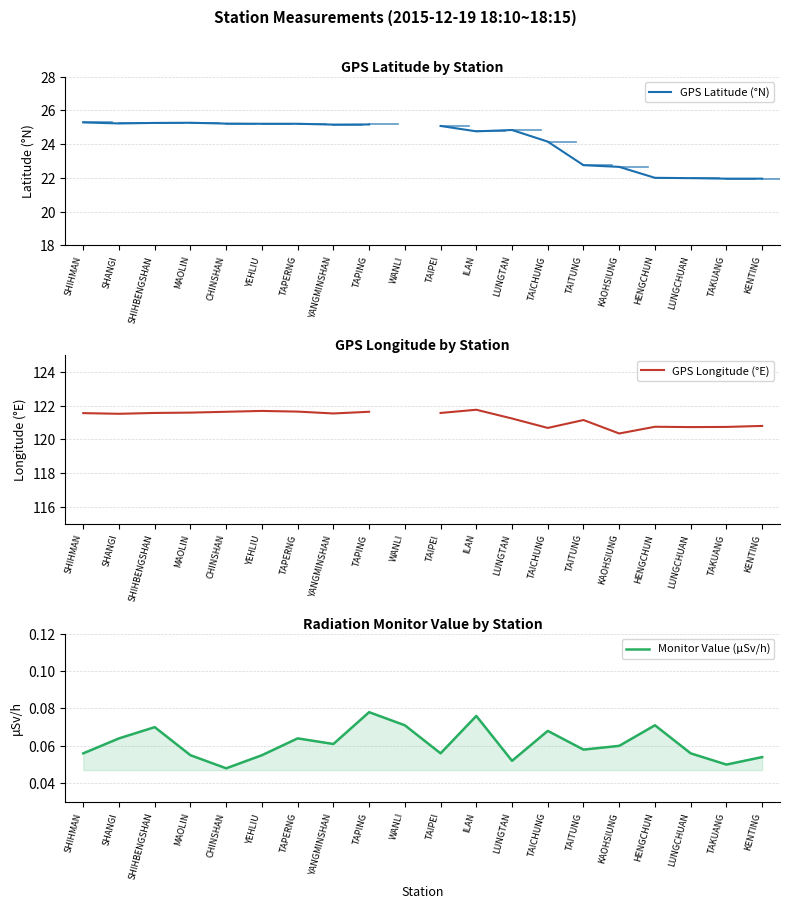

How many lines are shown in the chart?

3